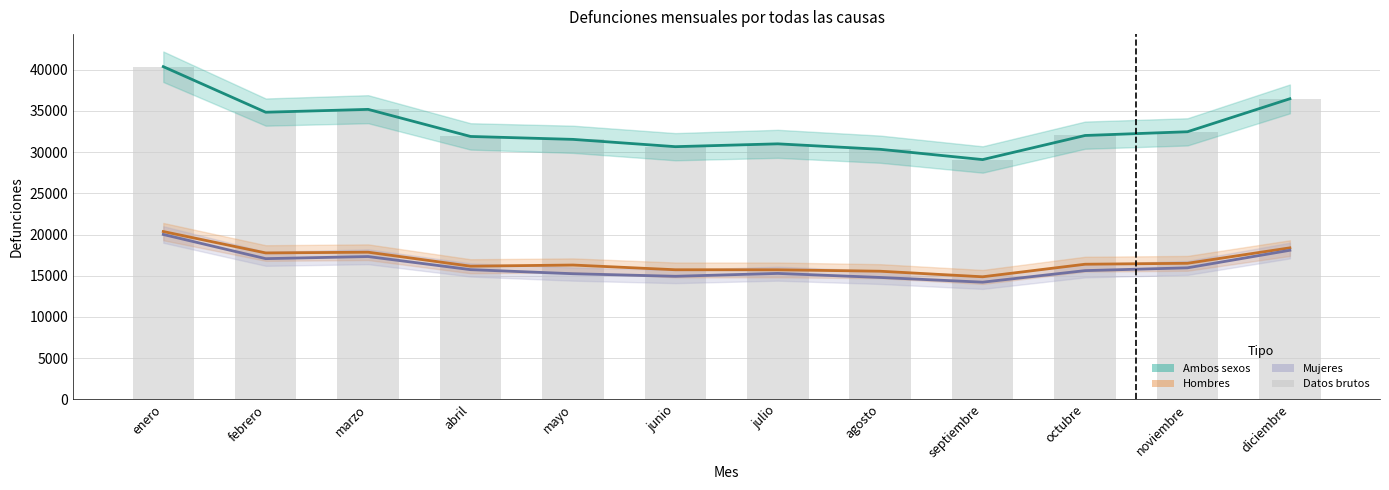

Reading left to right, what are all the values shown in this chart?

Ambos sexos (central): 40362	34834	35179	31894	31540	30655	30999	30335	29087	32011	32466	36468
Hombres (central): 20360	17763	17853	16157	16297	15724	15720	15545	14870	16393	16508	18381
Mujeres (central): 20002	17071	17326	15737	15243	14931	15279	14790	14217	15618	15958	18087